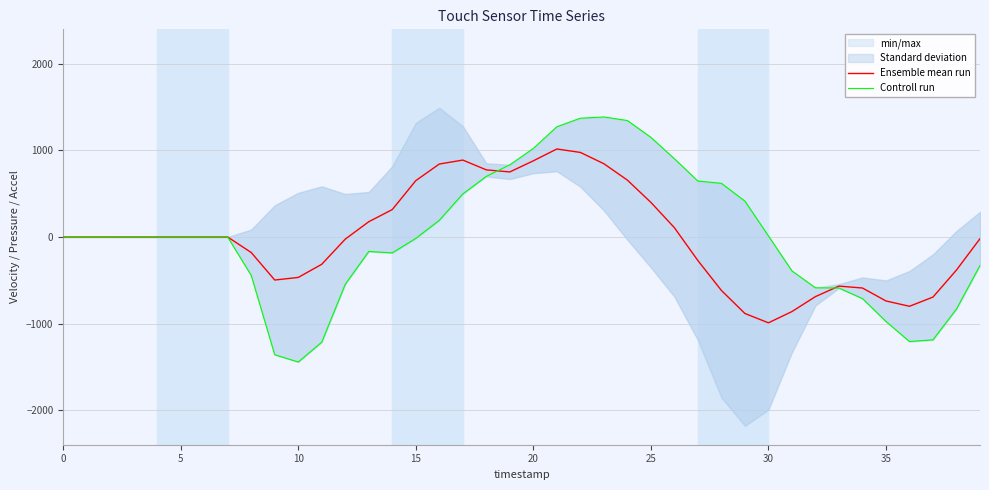

How many interior local valleys does the Controll run series have?

5